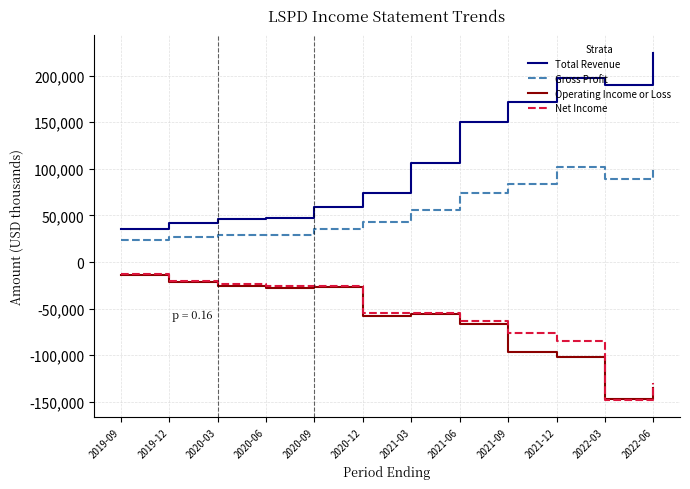

Which series has the widest spread of values?

Total Revenue